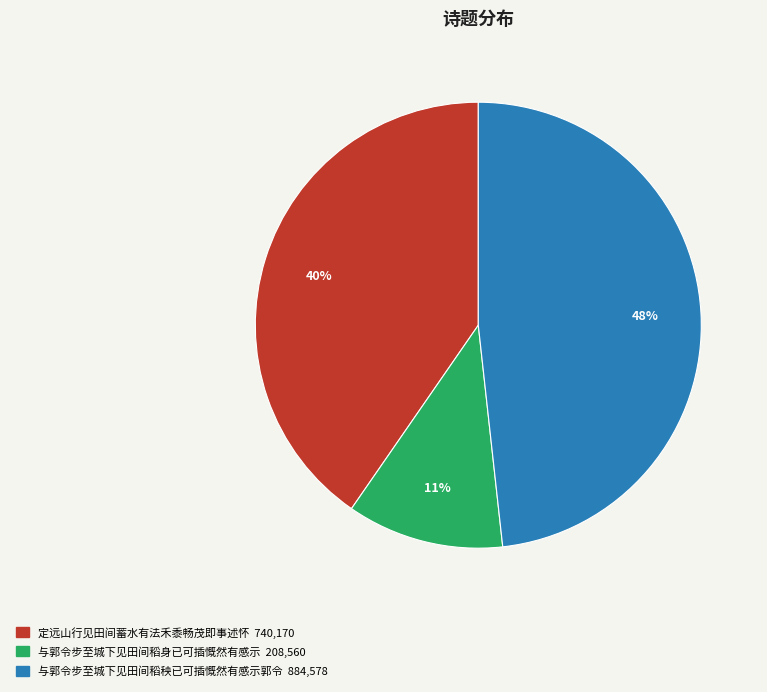

To the nearest percent, what is the average slice percentage?

33%